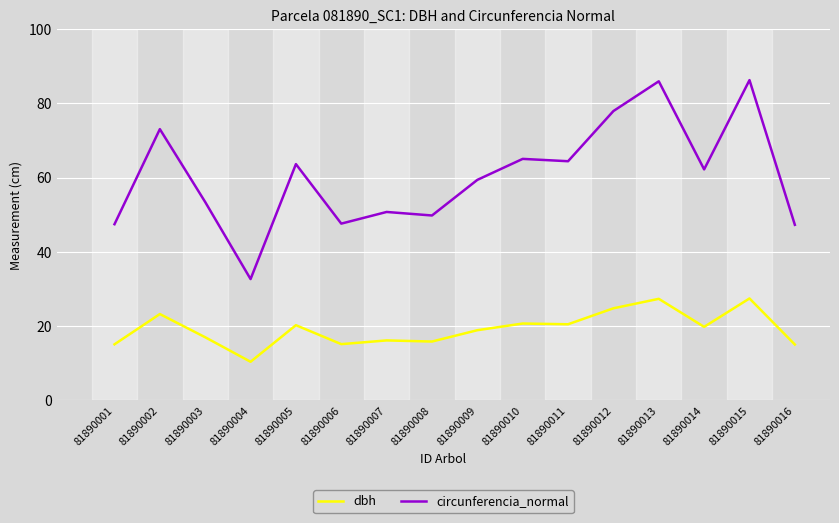

True or false: dbh has a value of 5.5 at 81890011.

False